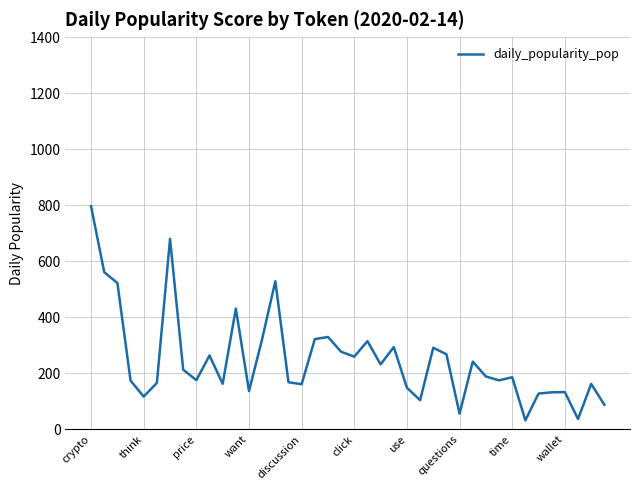

What is the difference between the maximum and minimum values?

763.8